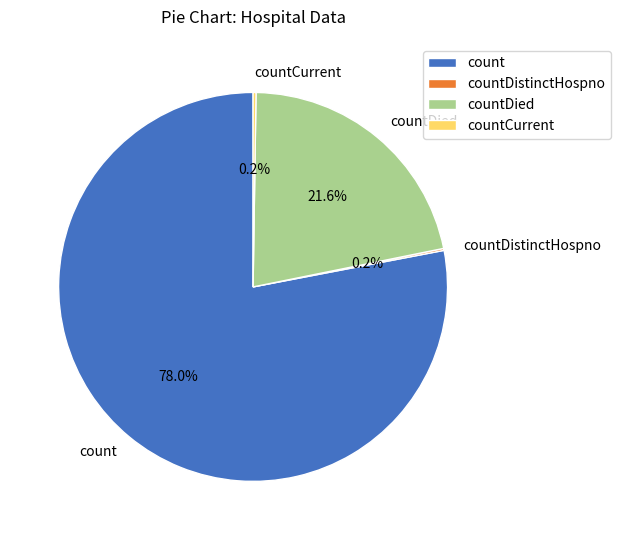

What percentage do countDied and count together represent?

99.6%